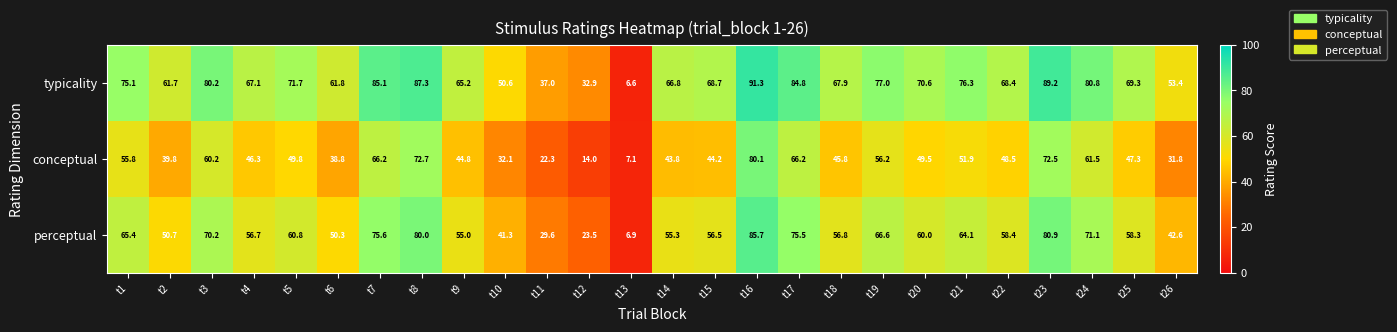

The value of typicality at t6 is 61.8. True or false?

True